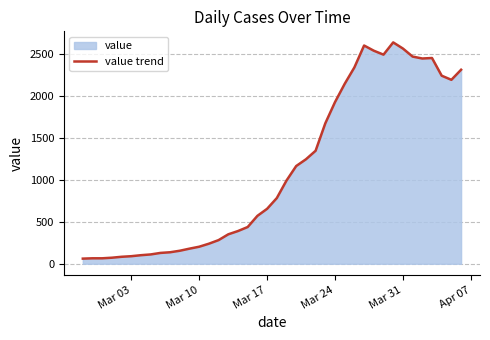

What is the smallest value displayed?

61